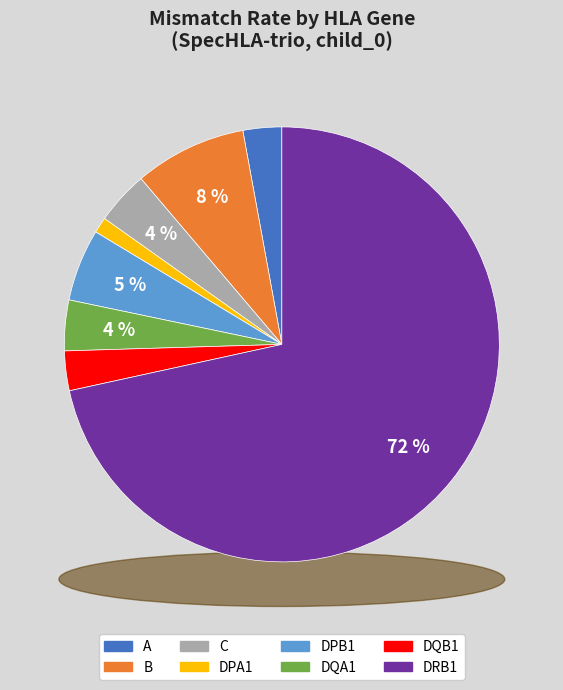

The C slice represents 1% of the pie. True or false?

False